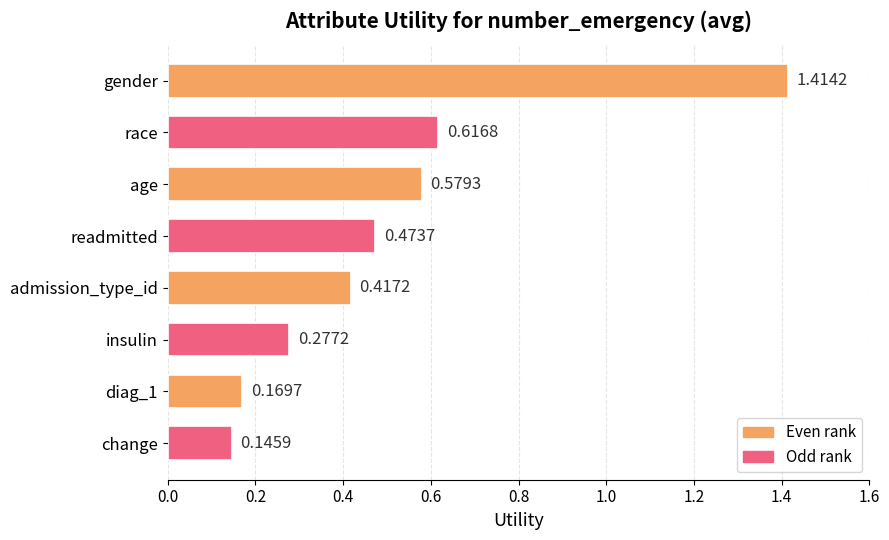

At which category does the chart reach its minimum across all series?

change